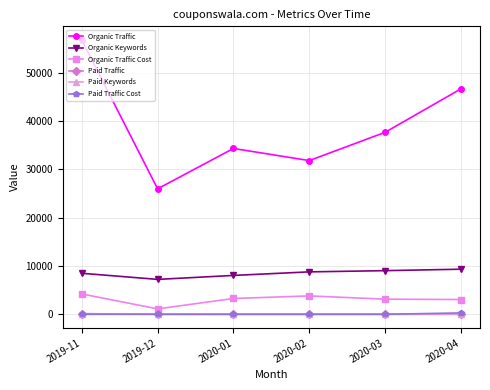

Is it true that Organic Traffic equals 32398 at 2020-04?

False